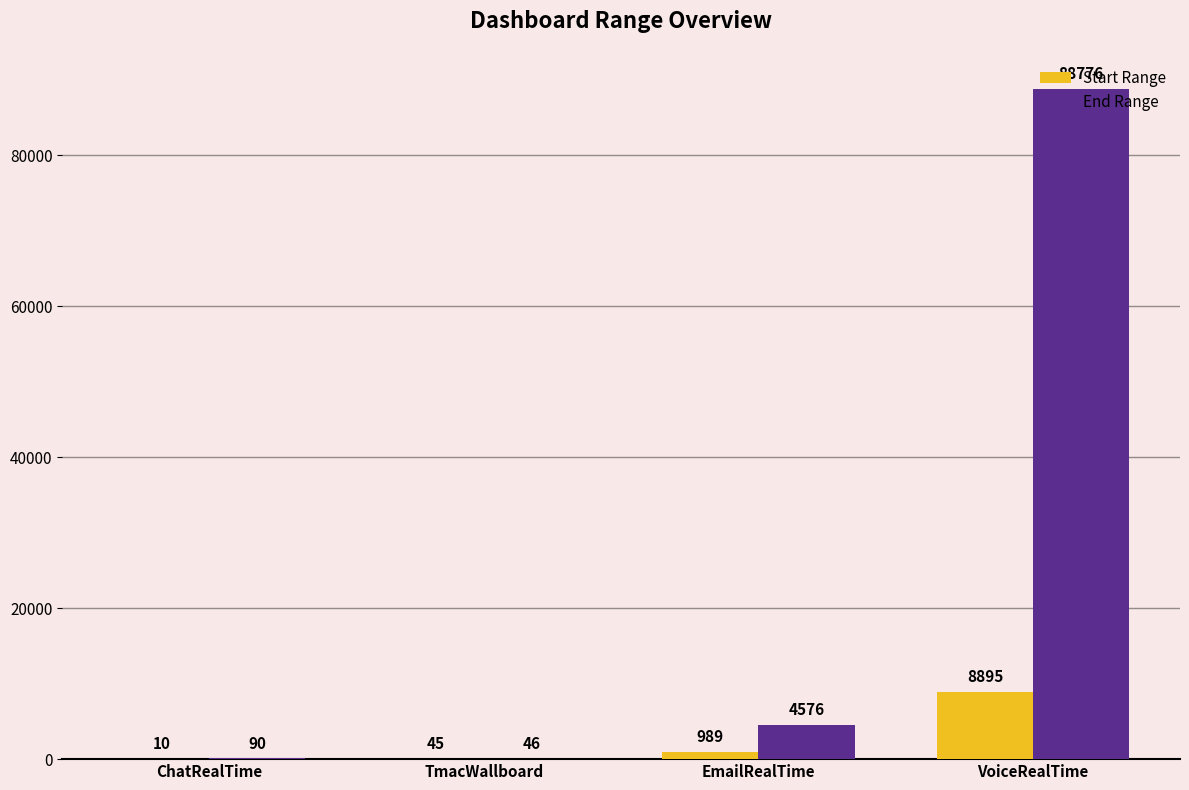

Which series has the widest spread of values?

End Range